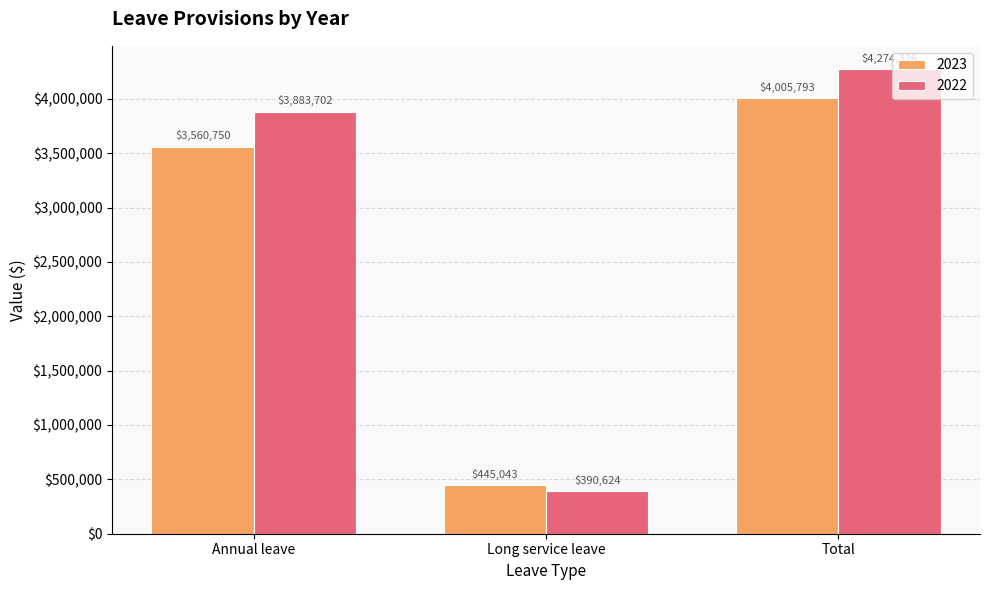

At how many categories does at least one series exceed 505055?

2